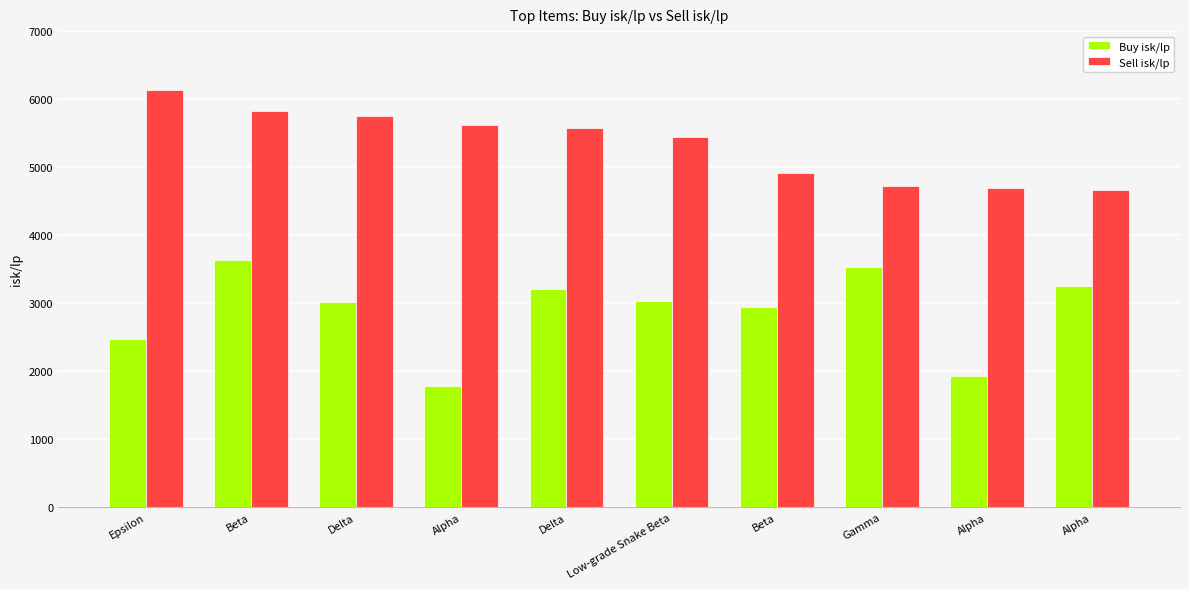

Rank the series by their average value, from lowest to highest.

Buy isk/lp, Sell isk/lp